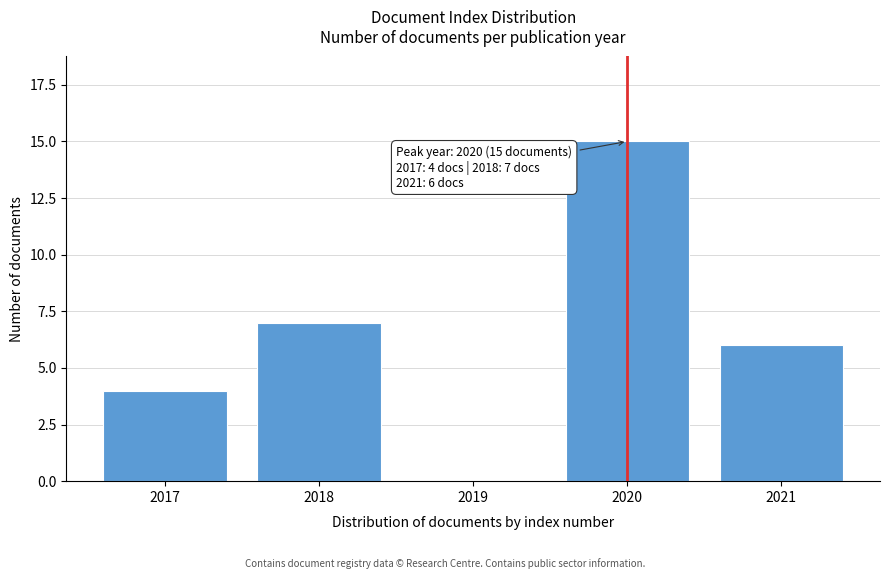

Reading left to right, transcribe all the data shown in this chart.

2017=4	2018=7	2019=0	2020=15	2021=6